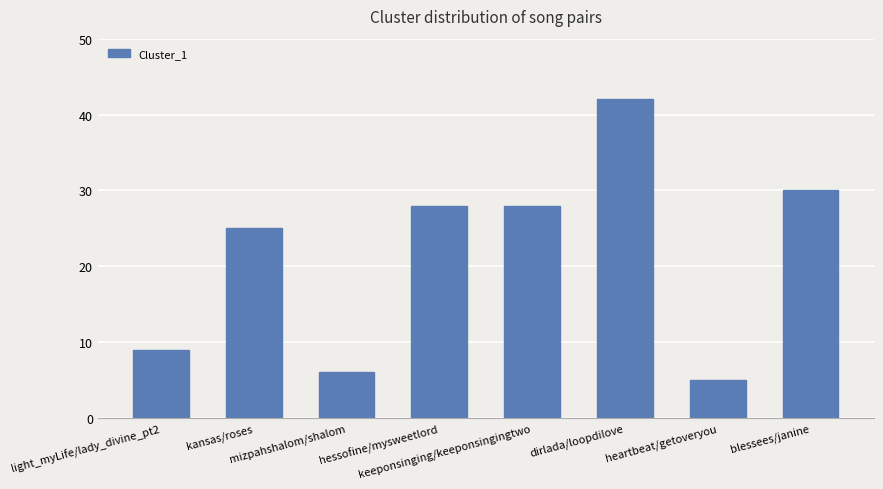

Reading left to right, extract all data points from this chart.

9	25	6	28	28	42	5	30